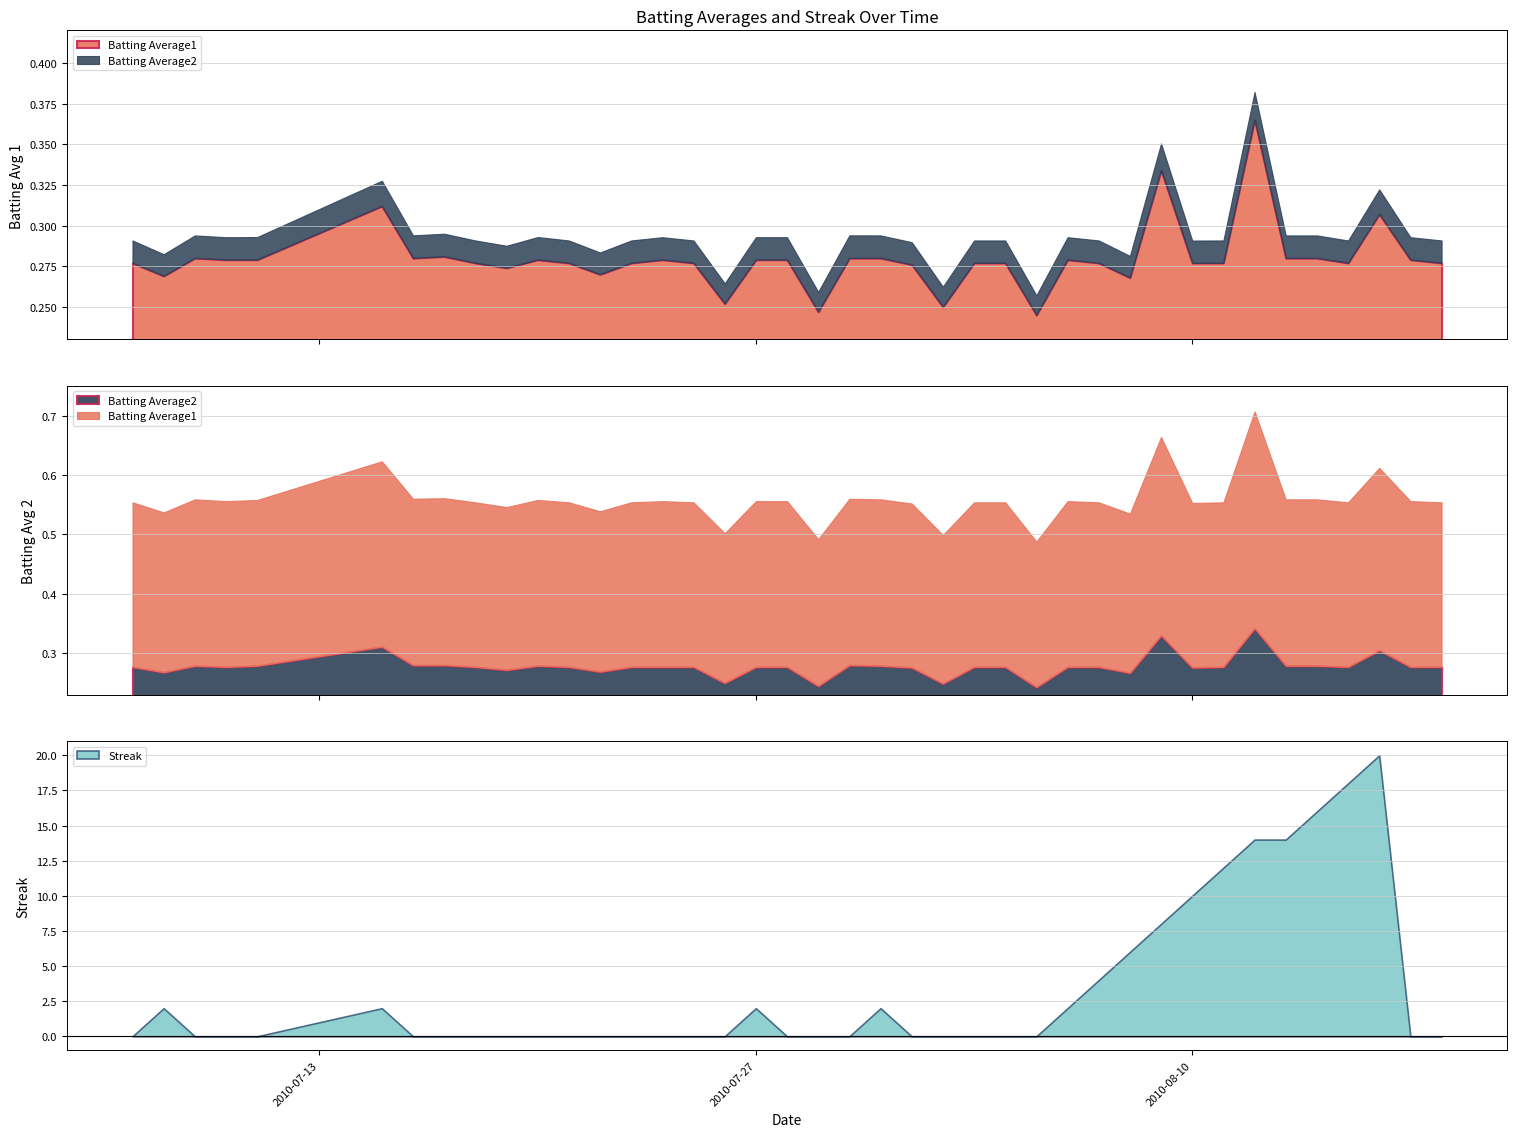

Which has a higher value, 2010-07-26 or 2010-08-18?

2010-08-18